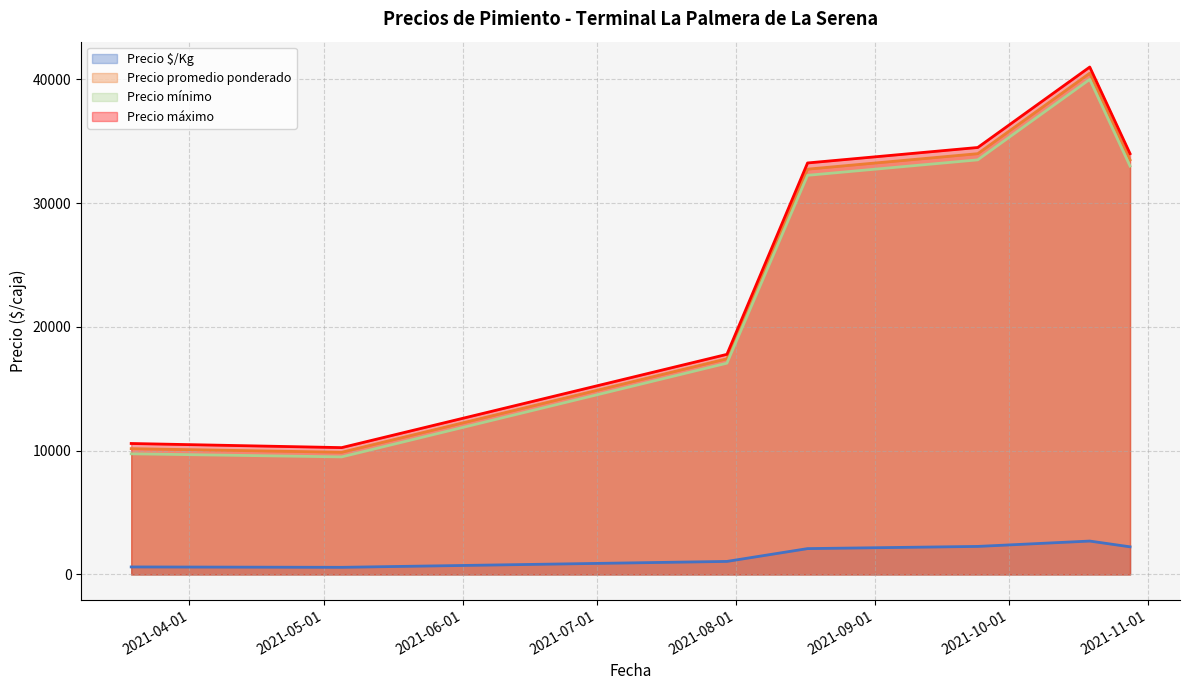

Does the chart display data point markers on the line(s)?

No